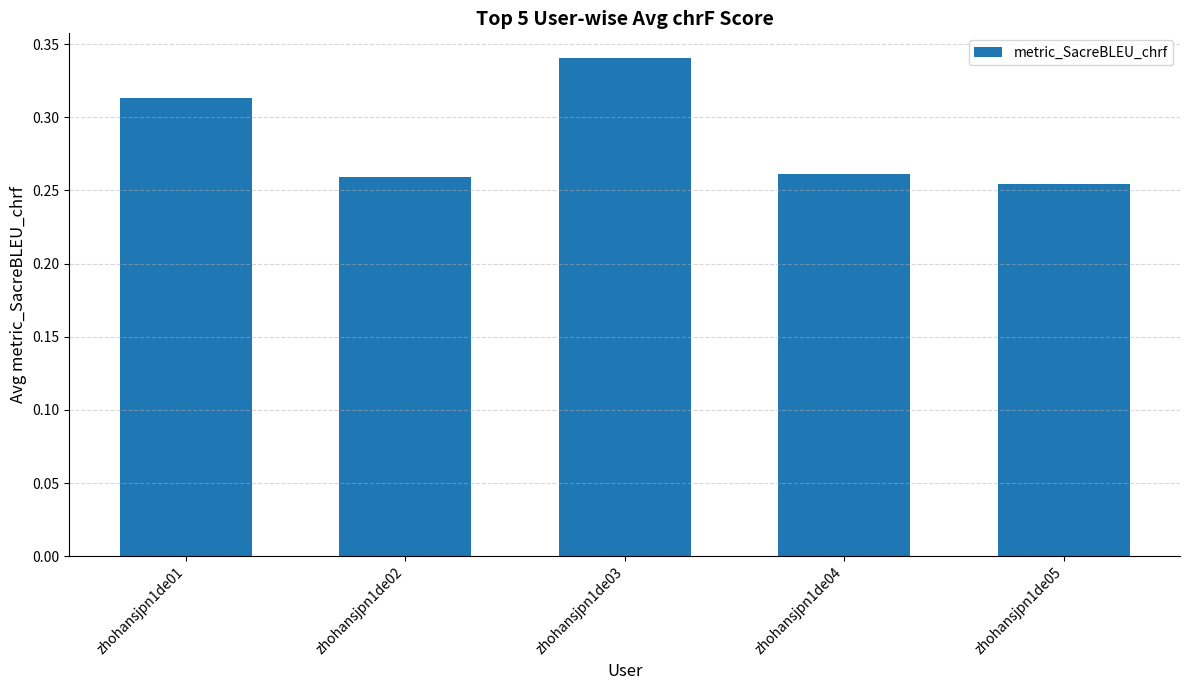

At which category does the chart reach its peak across all series?

zhohansjpn1de03